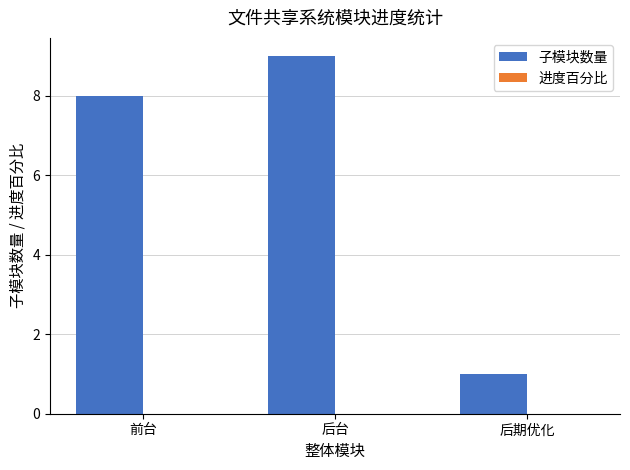

Between 前台 and 后期优化, which is larger?

前台